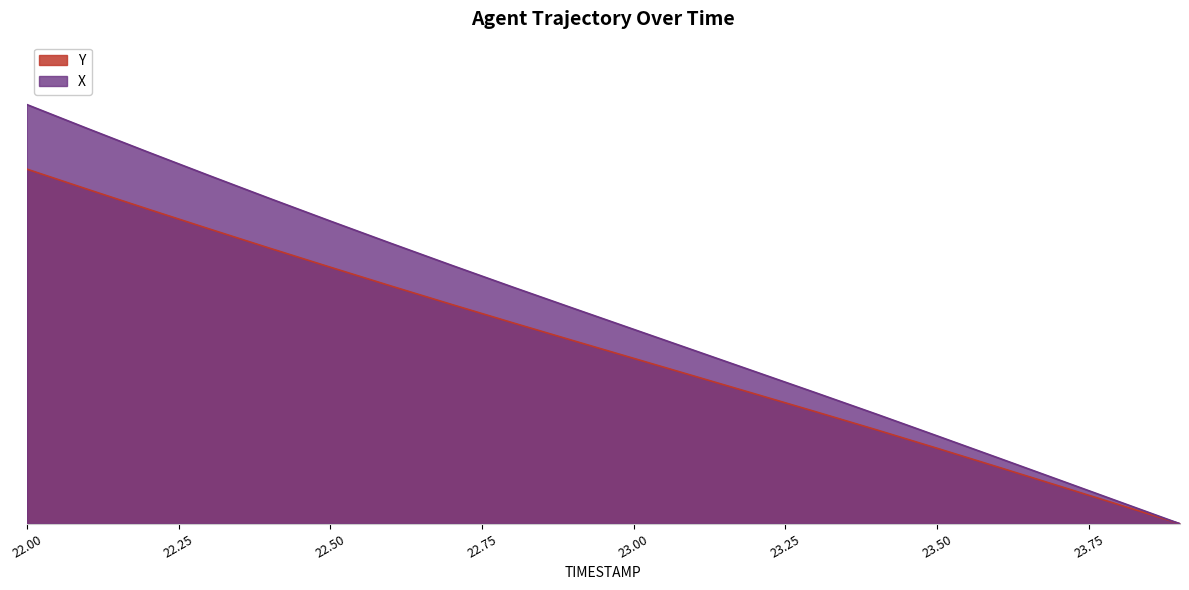

True or false: Y has a value of 4.8 at 22.7.

True